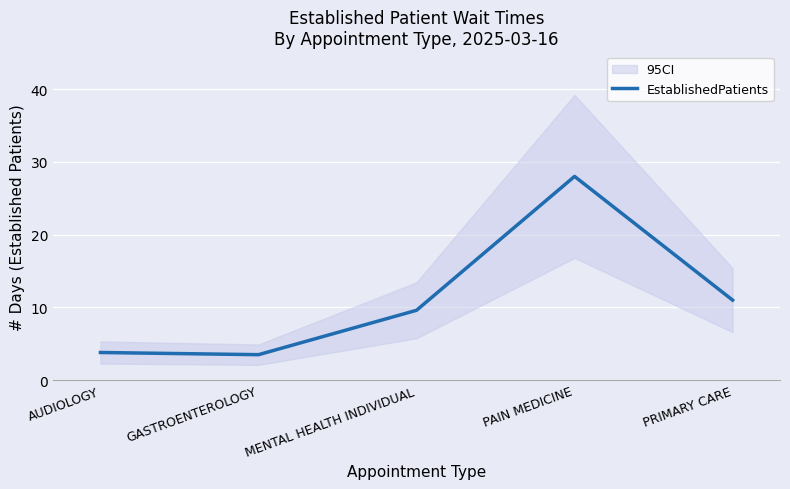

What is the average value?

11.2